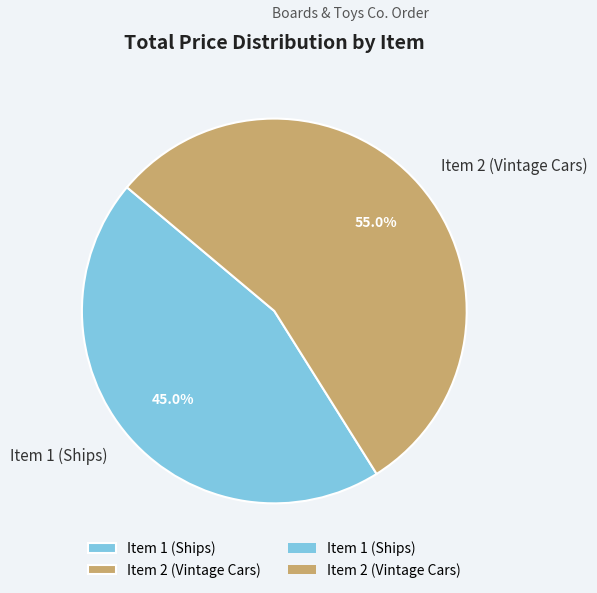

Which has a higher value, Item 1 (Ships) or Item 2 (Vintage Cars)?

Item 2 (Vintage Cars)